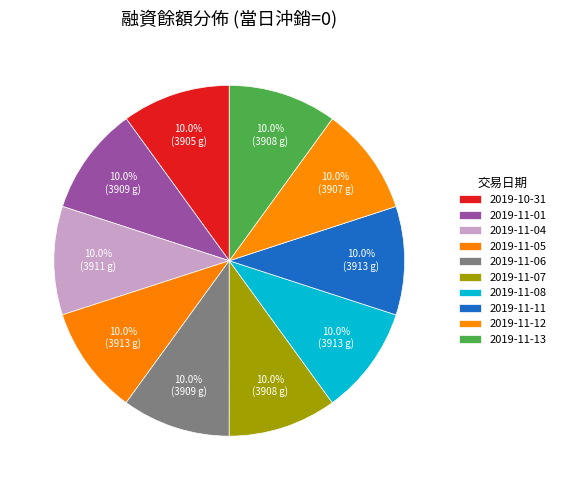

Is it true that 2019-11-08 is 14% of the pie?

False